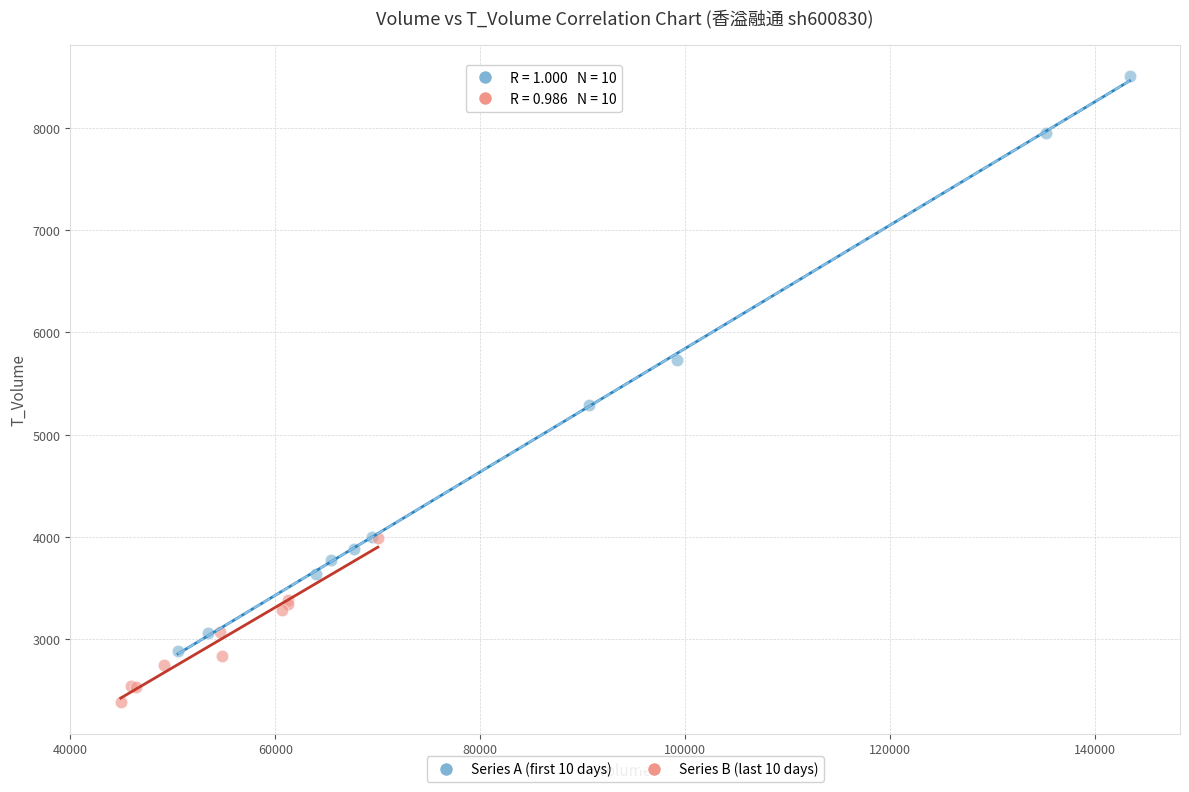

What are all the series names shown in the legend?

Series A (first 10 days), Series B (last 10 days)